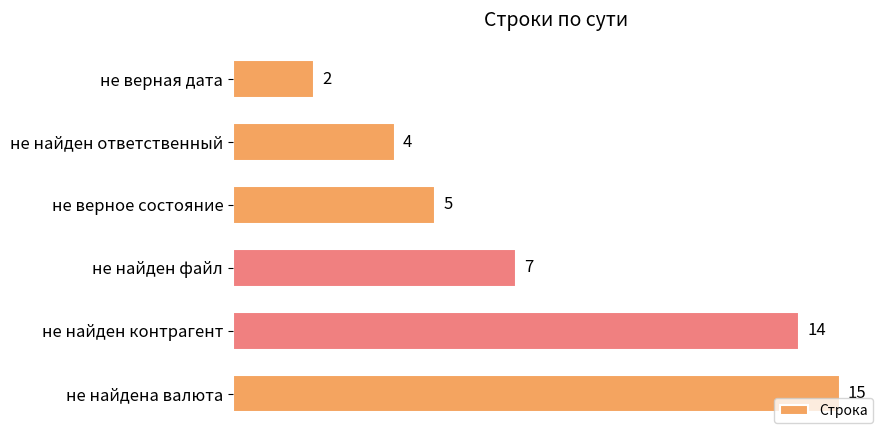

What is the difference between the values at не найдена валюта and не верное состояние?

10